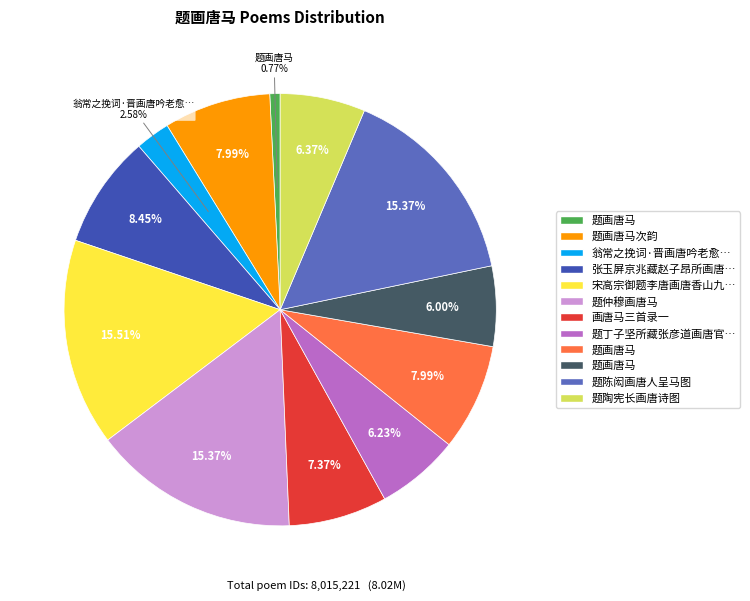

Does any single category account for the majority?

No